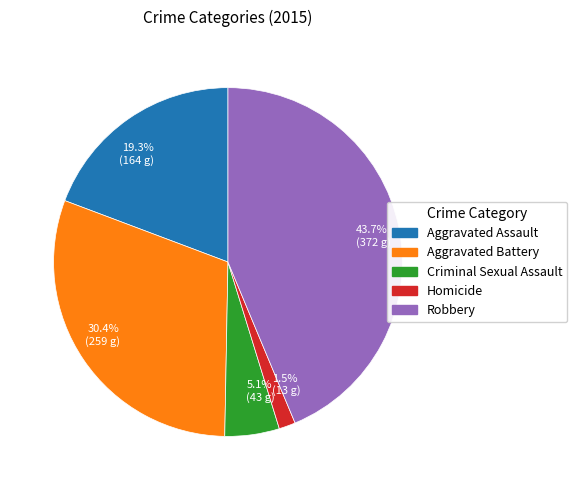

What portion of the pie excludes 19.3% (164 g)?

80.7%